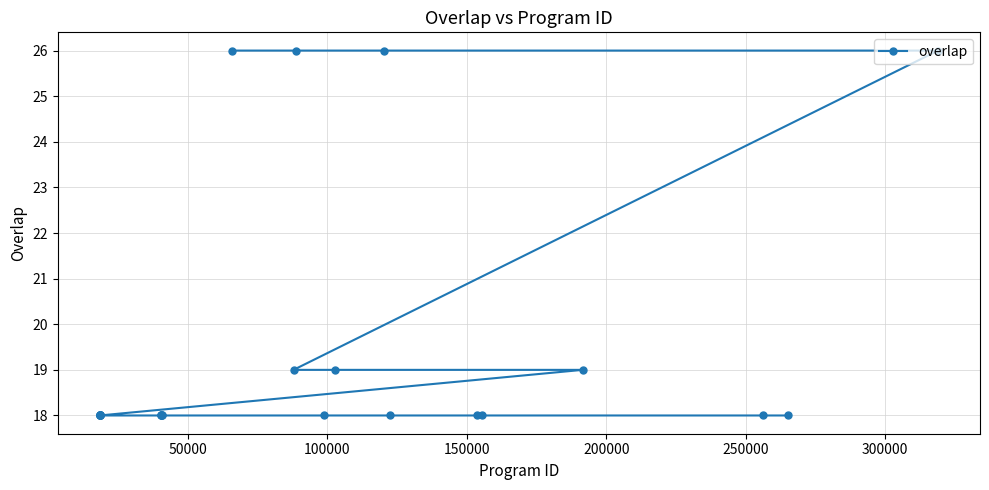

What is the smallest value displayed?

18